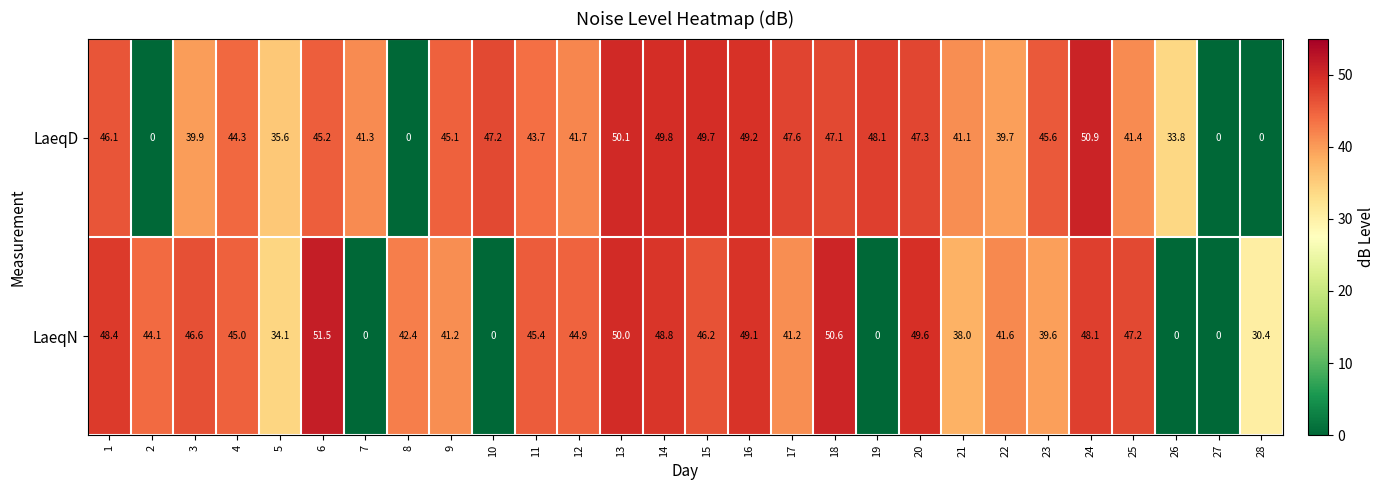

What is the sum of all LaeqN values?

1024.0